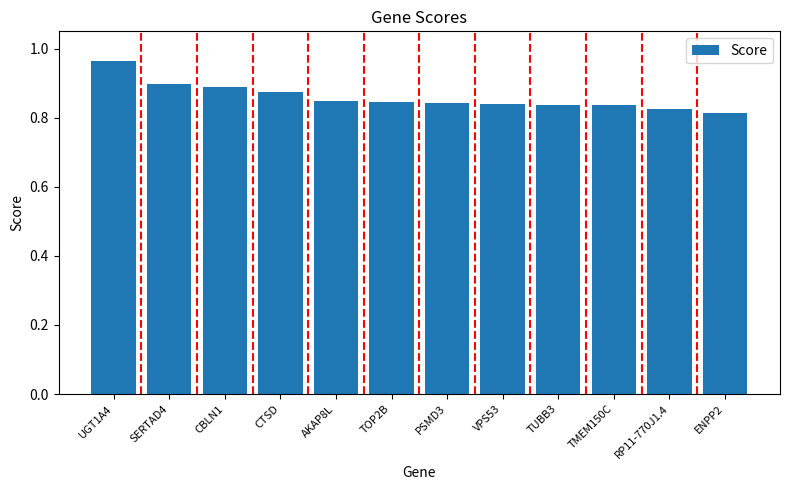

The value at TUBB3 is 1.3. True or false?

False